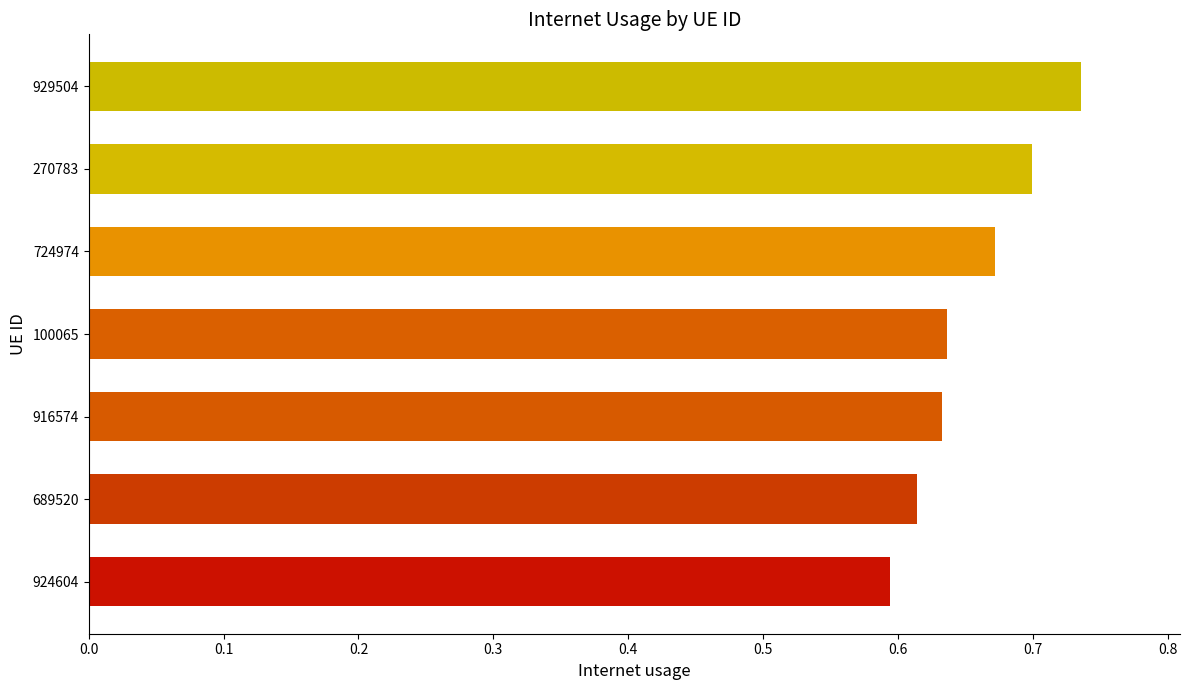

What is the change in value from 100065 to 270783?

+0.1